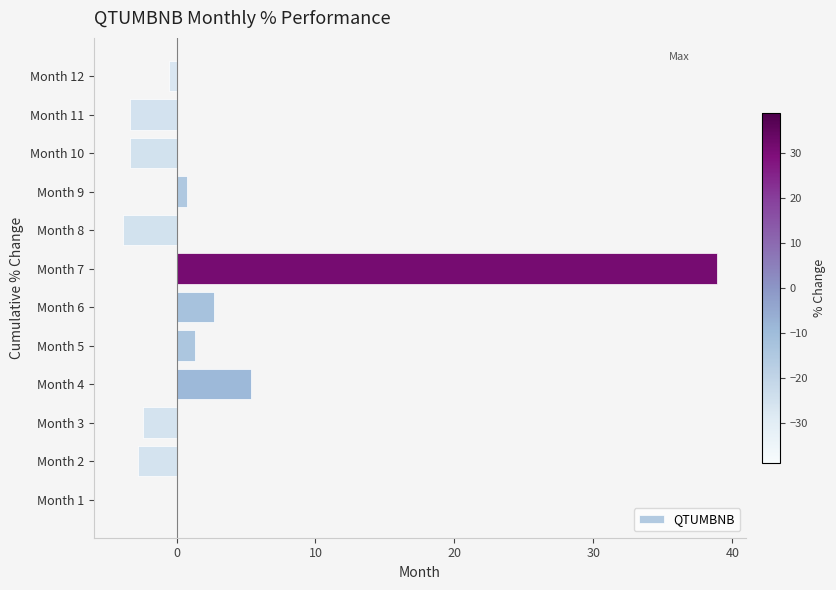

What is the sum of all values?

32.8